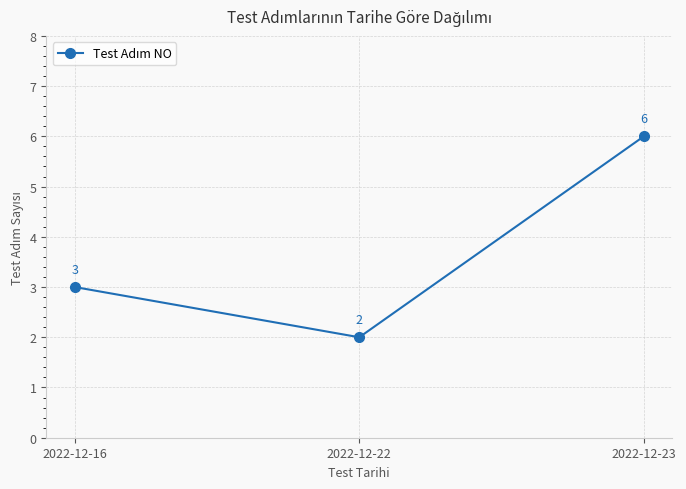

What is the value of the 2nd point from the left?

2